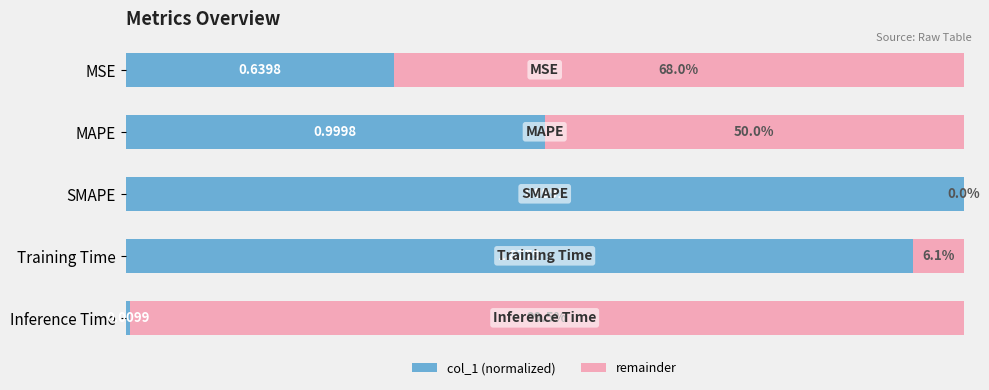

Which category has the highest value in the col_1 (normalized) series?

SMAPE